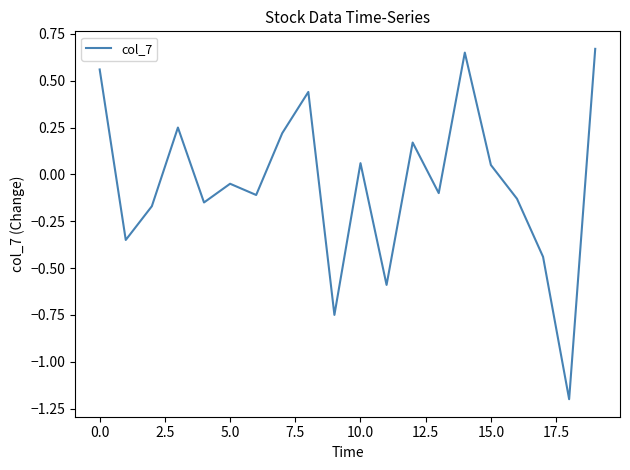

What is the difference between the maximum and minimum values?

1.9